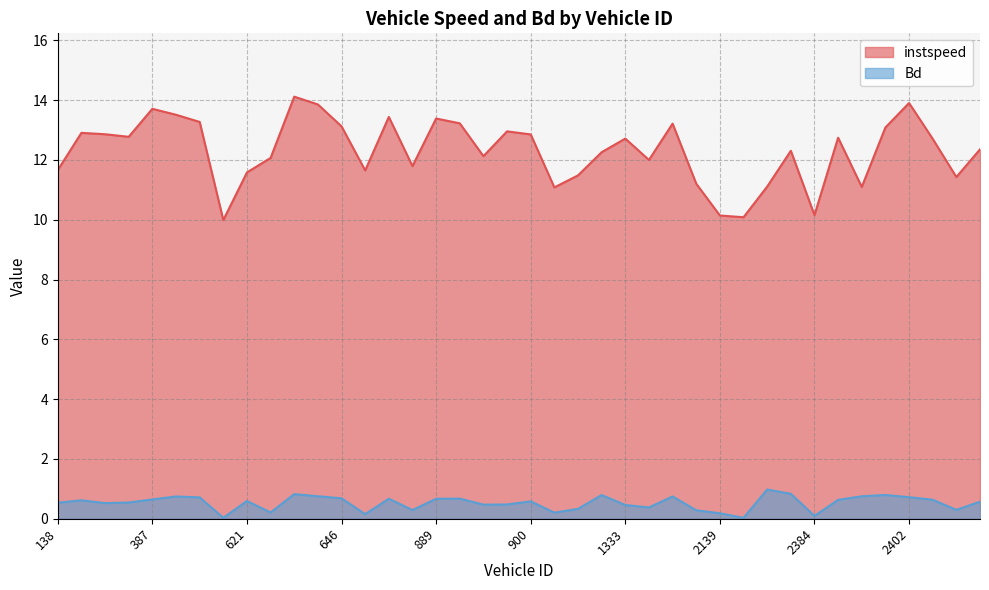

What is the difference between the maximum and minimum values in the instspeed series?

4.1